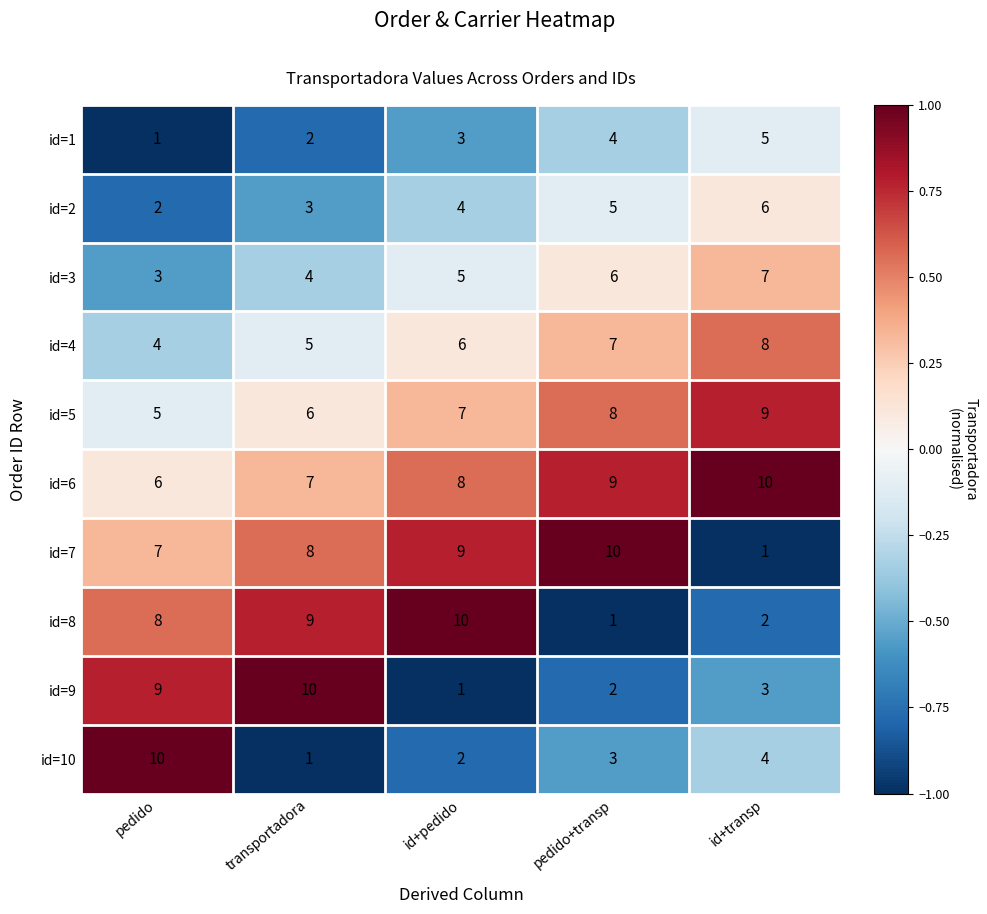

What is the greatest value displayed?

10